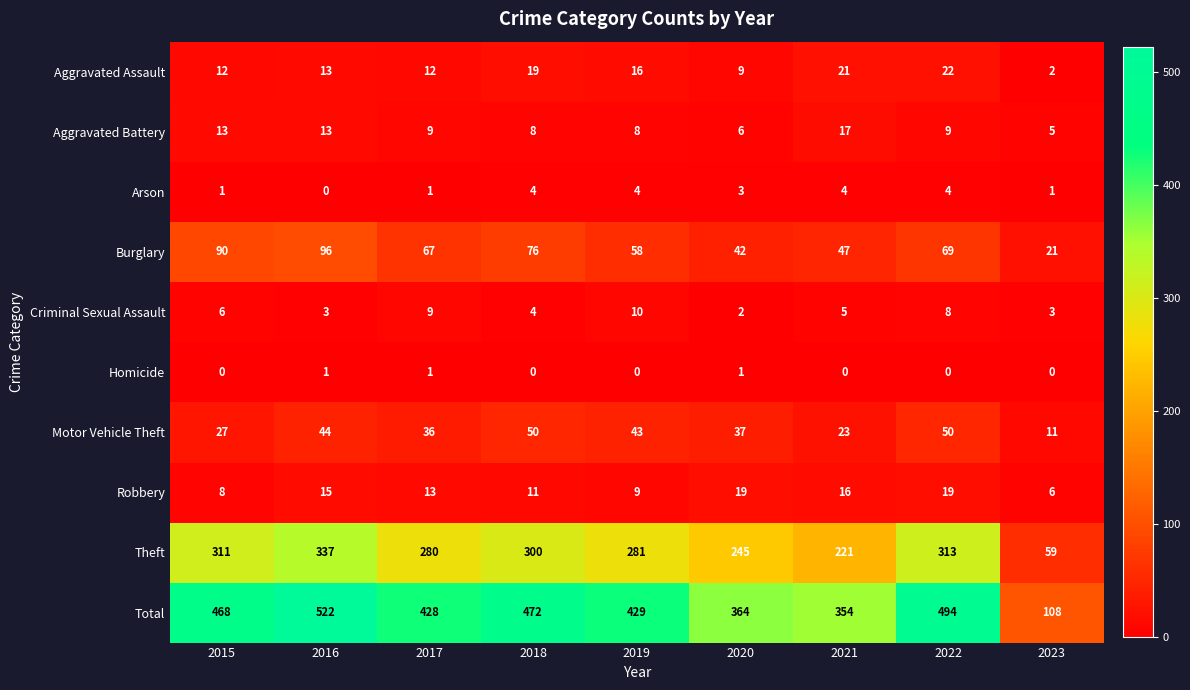

What is the maximum value shown in the chart?

522